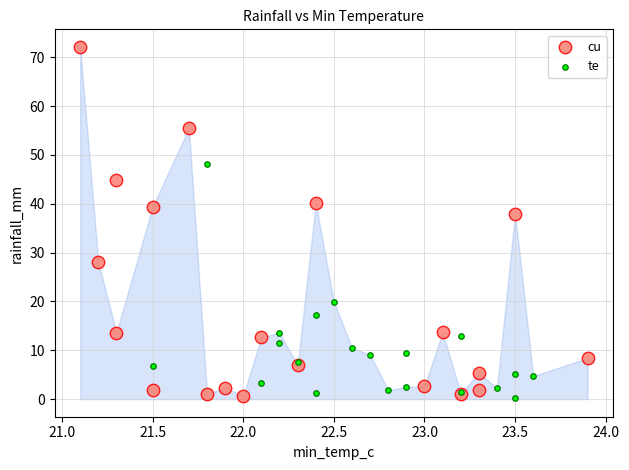

Which series reaches the maximum Y coordinate?

cu